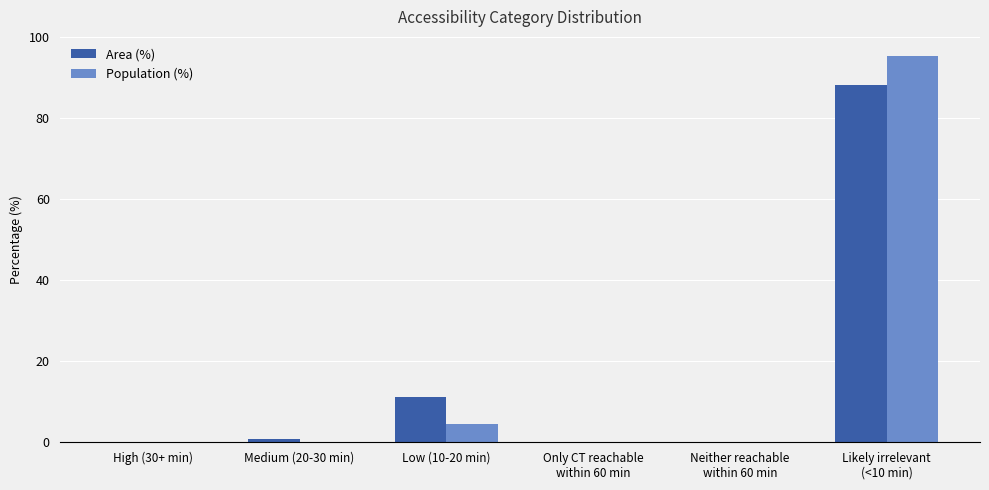

What is the maximum value for Area (%)?

88.1